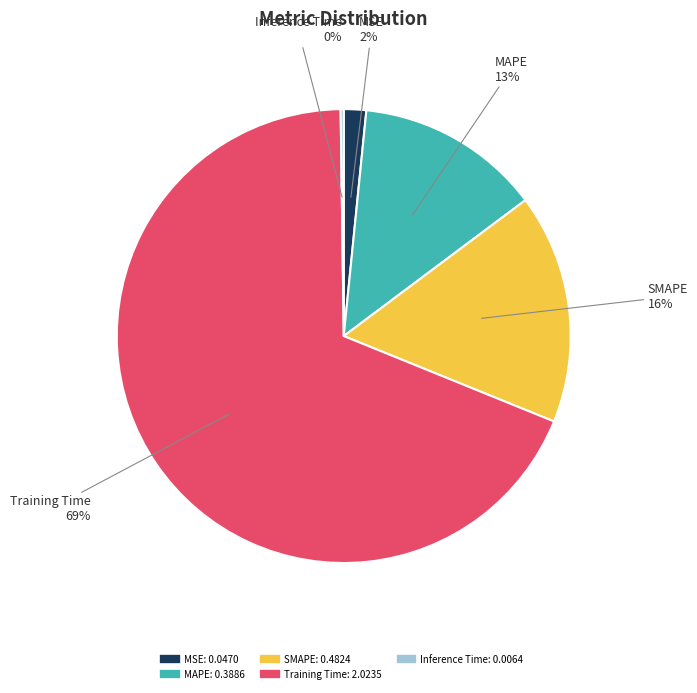

To the nearest percent, what is the average slice percentage?

20%